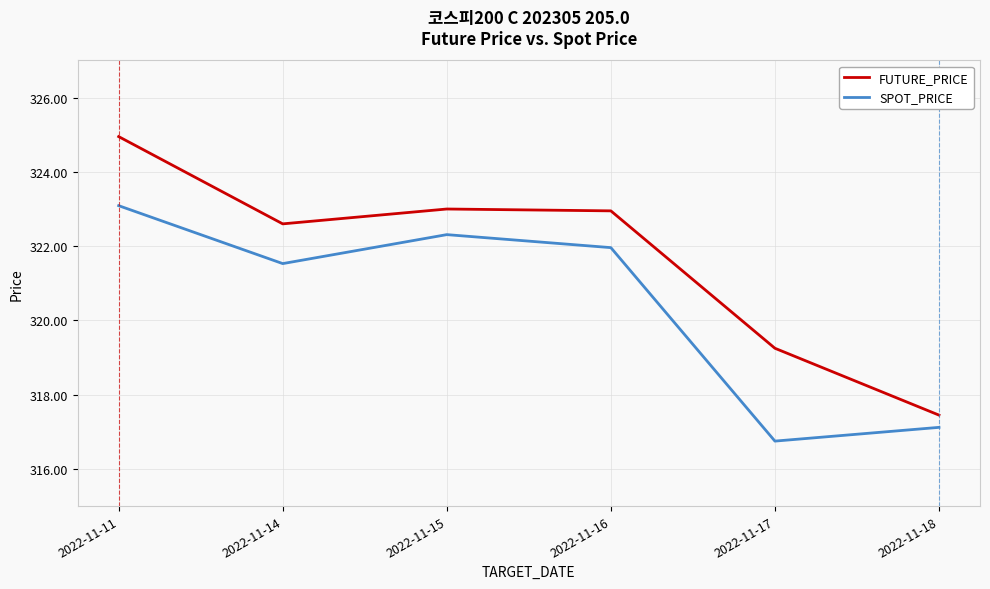

Is it true that SPOT_PRICE equals 316.8 at 2022-11-17?

True